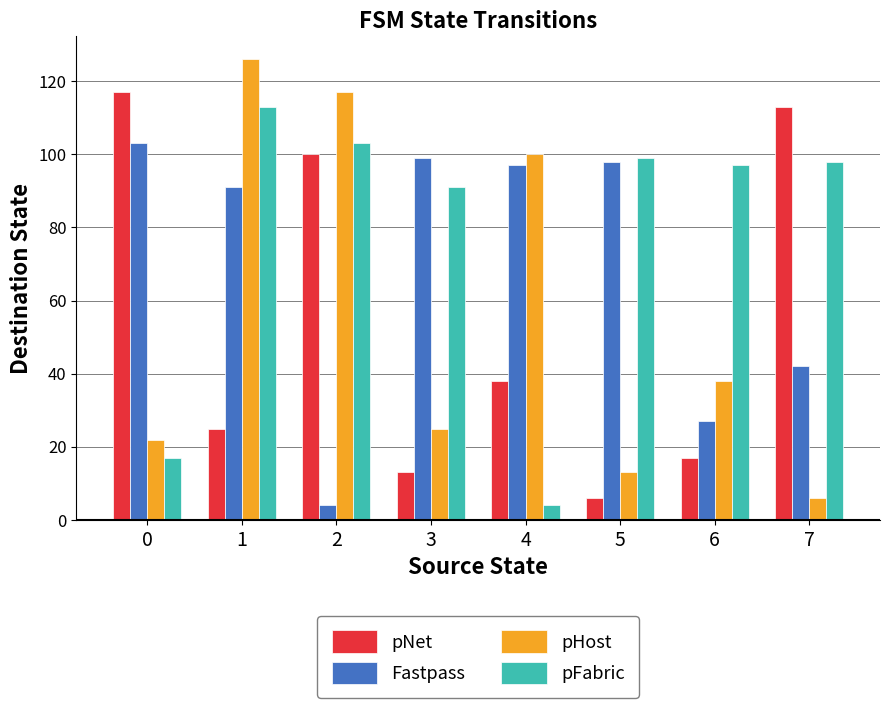

Is it true that pHost equals 25 at 3?

True